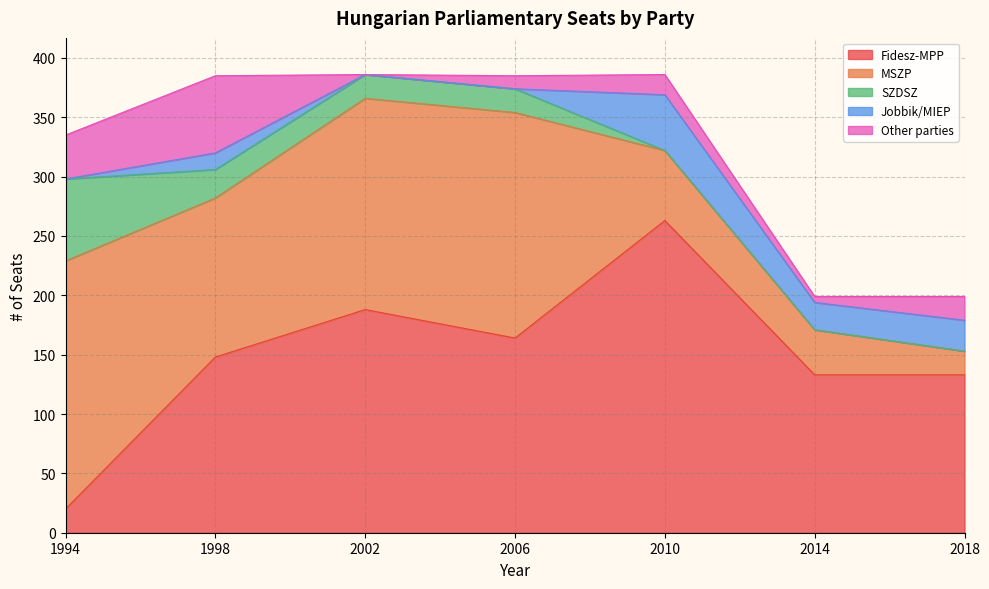

Where is the first local minimum for Fidesz-MPP?

2006